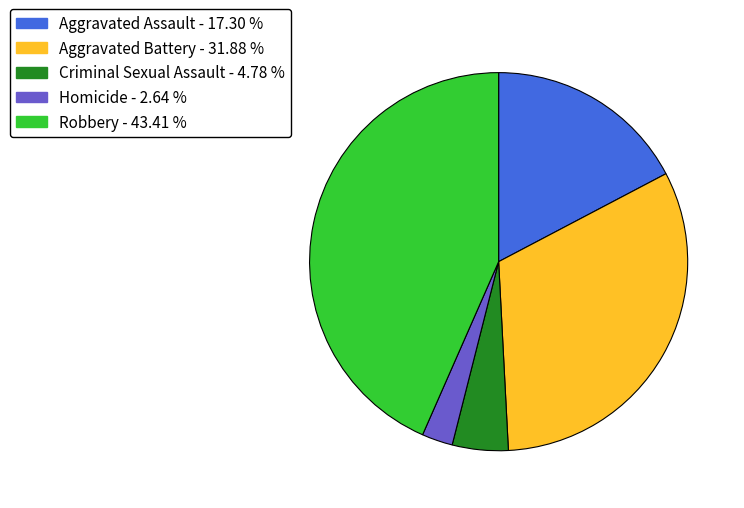

Rank the categories by value from lowest to highest.

Homicide, Criminal Sexual Assault, Aggravated Assault, Aggravated Battery, Robbery